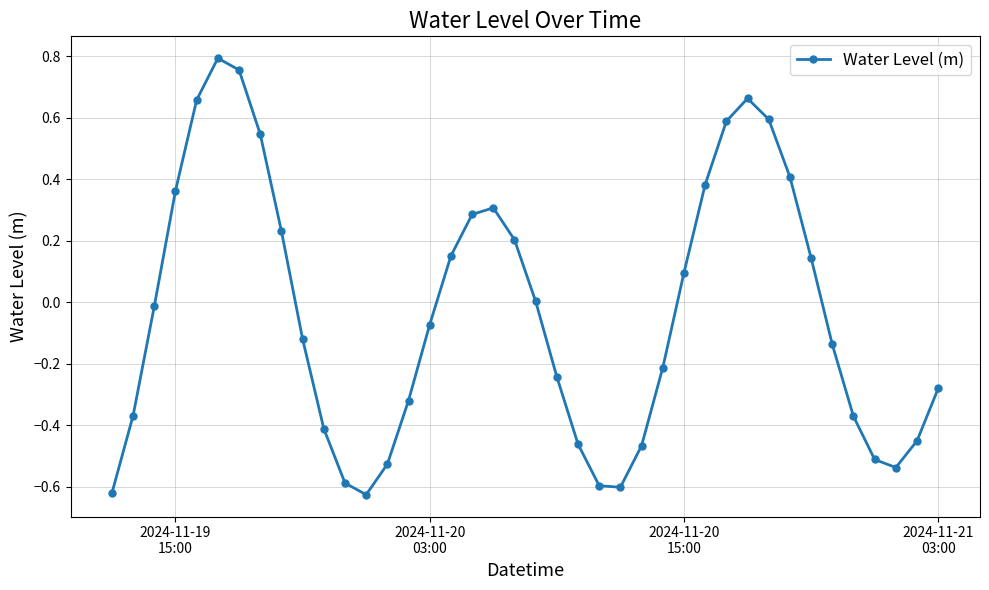

What is the difference between the maximum and minimum values?

1.4